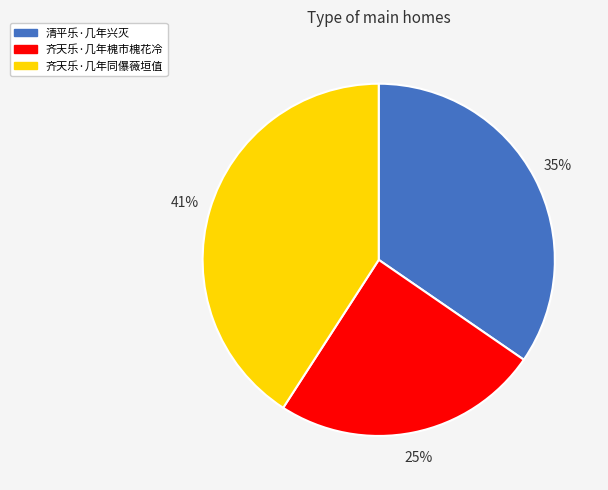

Is the sum of 清平乐·几年兴灭 and 齐天乐·几年槐市槐花冷 greater than half?

Yes